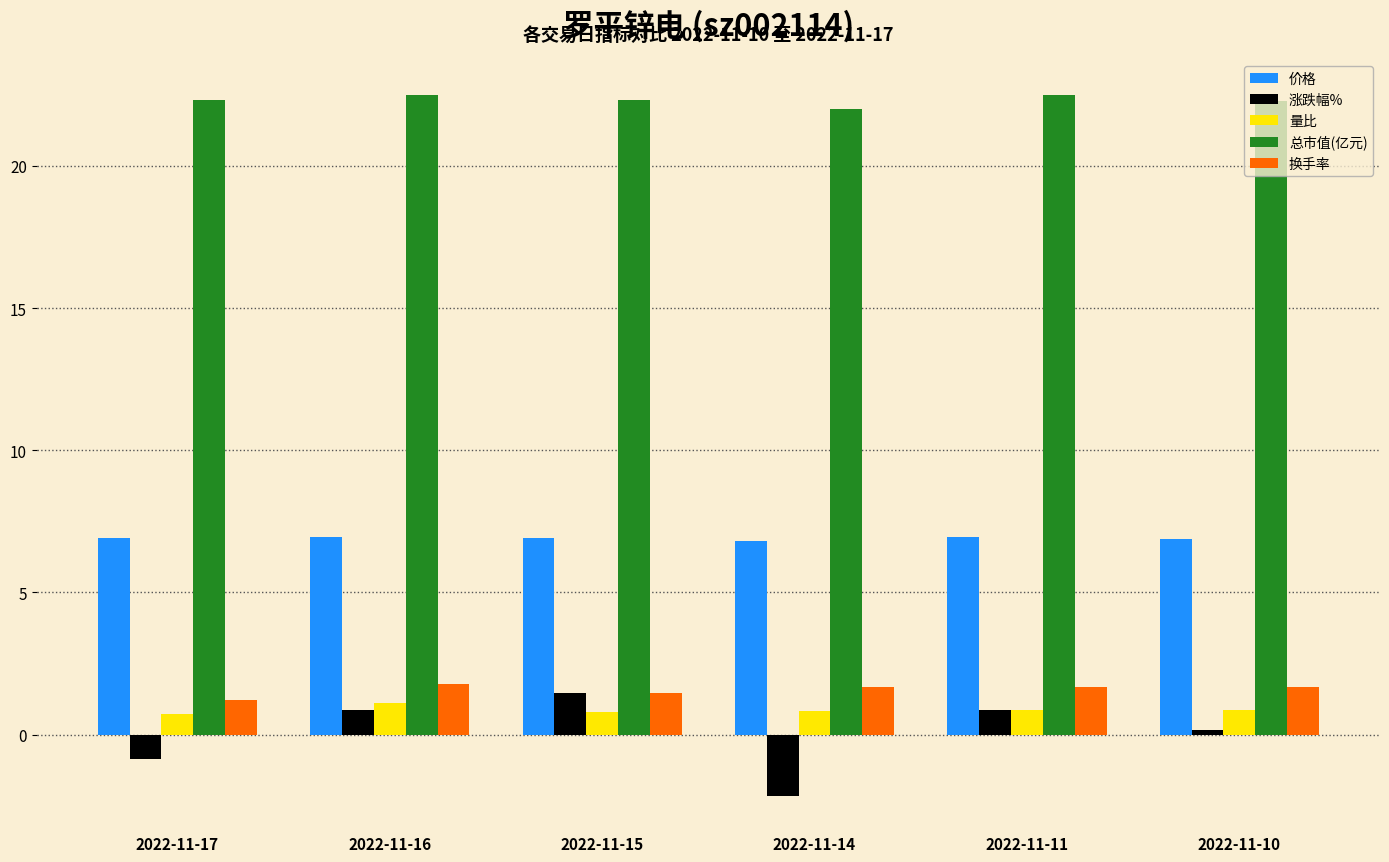

Which series has the largest range (max minus min)?

涨跌幅%